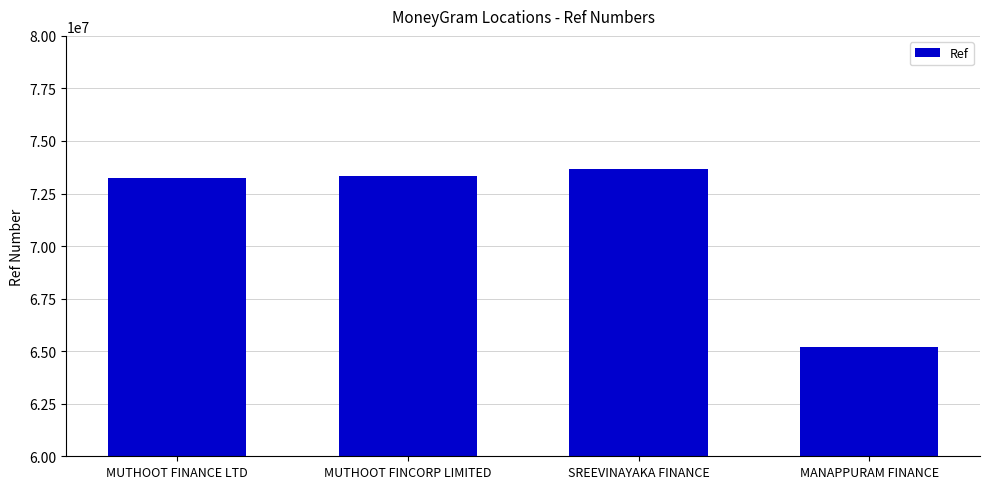

How many categories are shown in the chart?

4